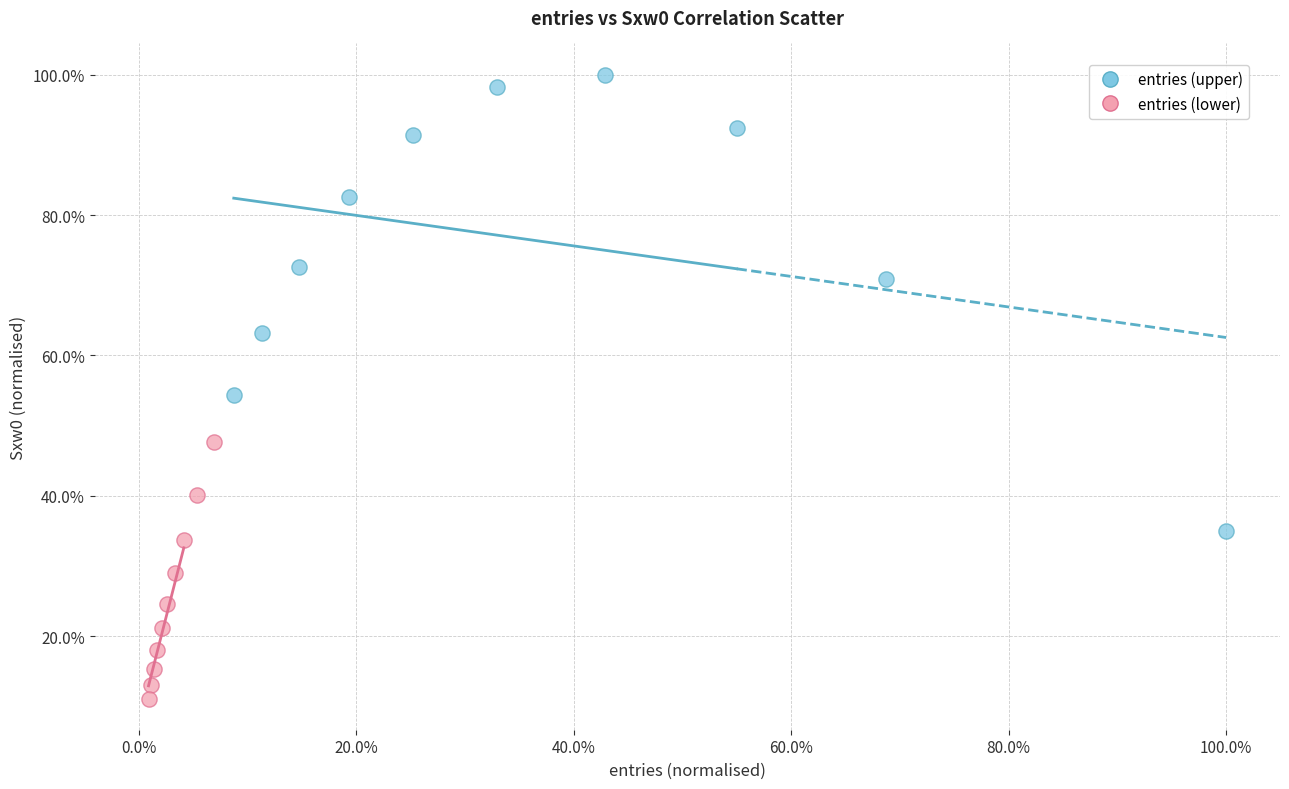

Which series contains the lowest Y value?

entries (lower)